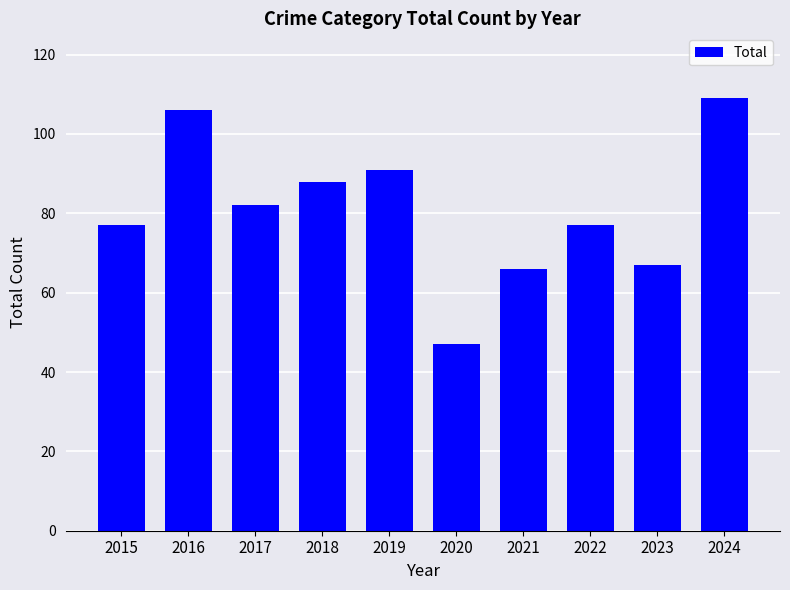

What is the minimum value shown in the chart?

47